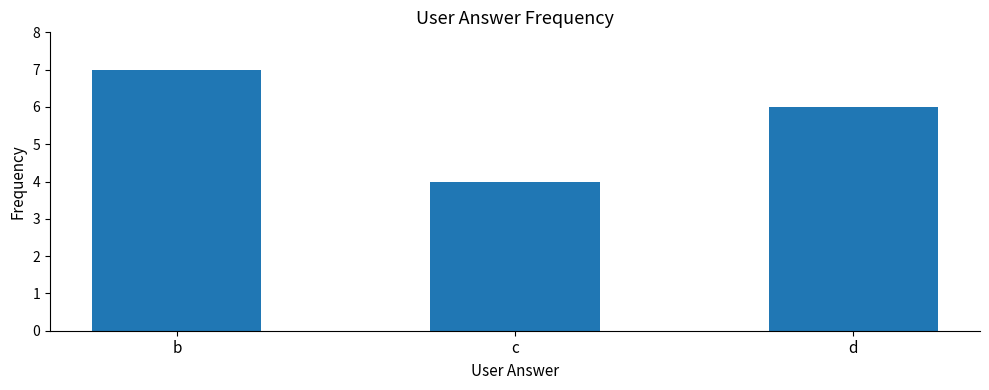

Does the chart contain any negative values?

No